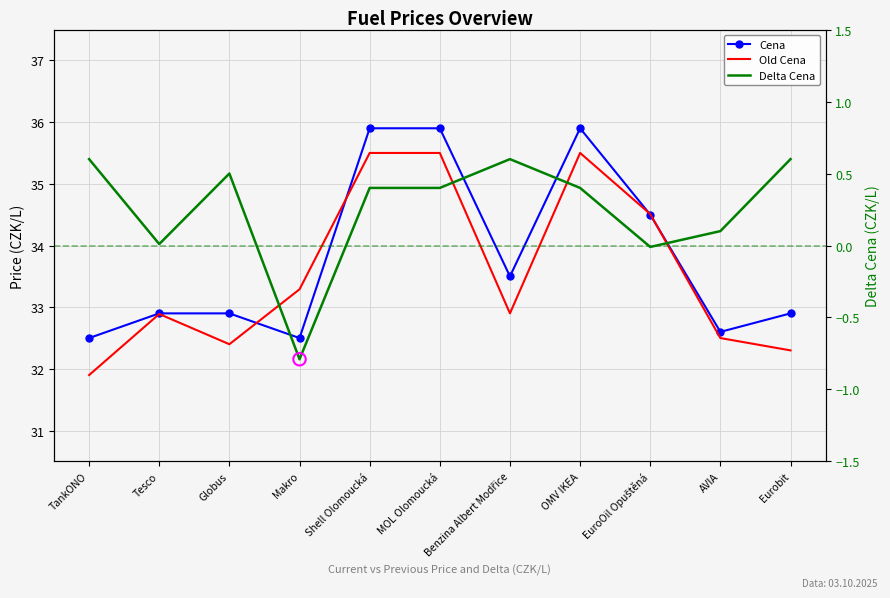

Is the value of Delta Cena at Shell Olomoucká greater than the value of Old Cena at OMV IKEA?

No